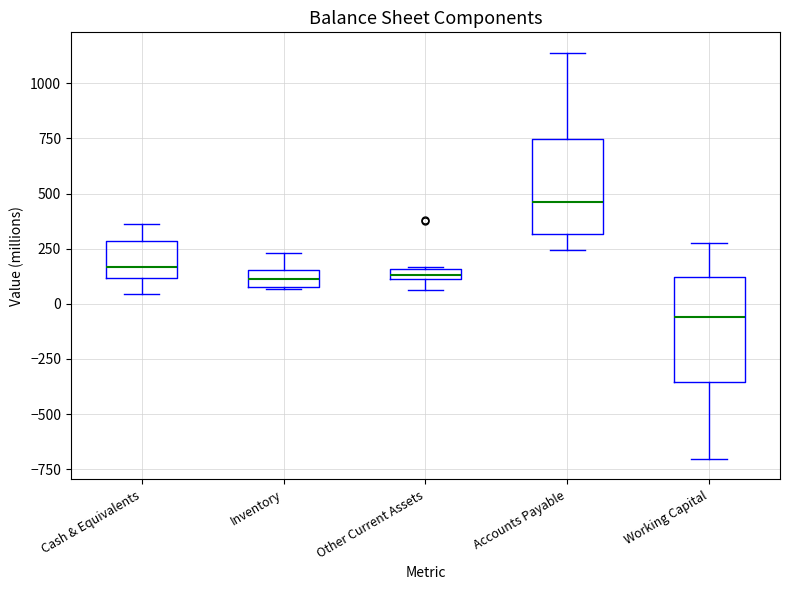

Where is the lower edge of the box for Accounts Payable on the y-axis? The values are not printed on the chart, so give them approximately, as read against the axis.

300